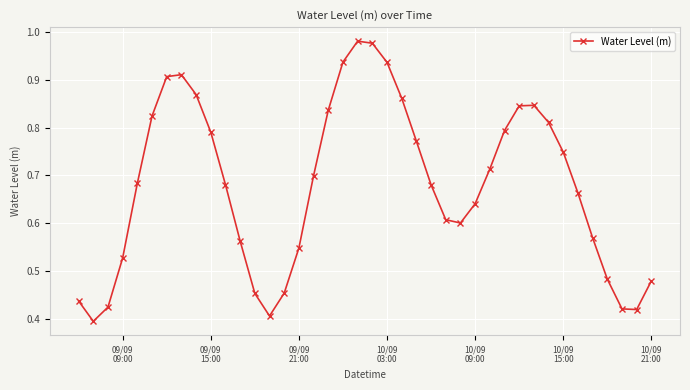

How many interior local peaks (higher than both neighbors) does the data have?

3